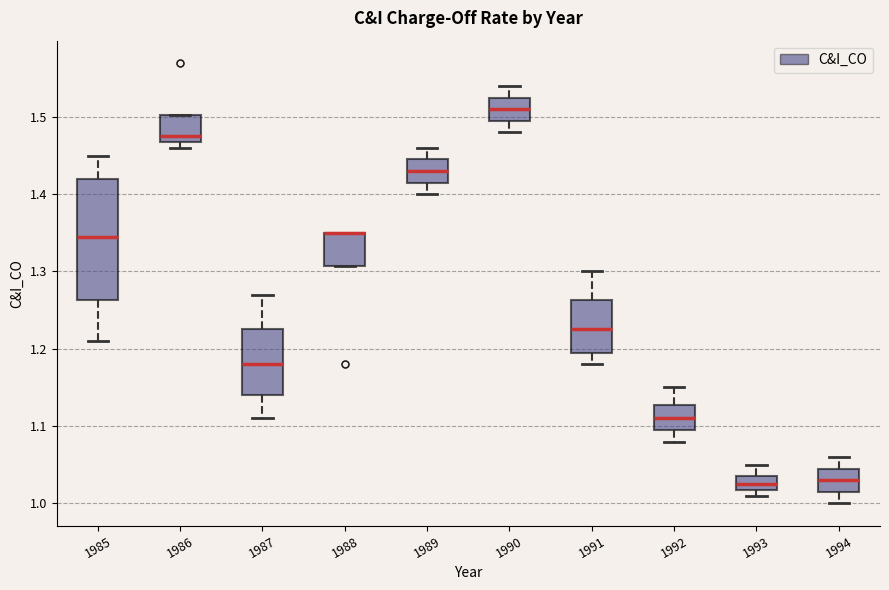

Reading left to right, read every box against the y-axis: the position of its median line, the range the box covers, and the ends of its whiskers. The values are not printed on the chart, so give them approximately, as read against the axis.

1985: median 1.35, box 1.26 to 1.42, whiskers 1.21 to 1.45
1986: median 1.48, box 1.47 to 1.50, whiskers 1.46 to 1.50
1987: median 1.18, box 1.14 to 1.23, whiskers 1.11 to 1.27
1988: median 1.35 (drawn on the box's upper edge), box 1.31 to 1.35, whiskers 1.31 to 1.35
1989: median 1.43, box 1.42 to 1.45, whiskers 1.40 to 1.46
1990: median 1.51, box 1.50 to 1.53, whiskers 1.48 to 1.54
1991: median 1.23, box 1.20 to 1.26, whiskers 1.18 to 1.30
1992: median 1.11, box 1.10 to 1.13, whiskers 1.08 to 1.15
1993: median 1.03, box 1.02 to 1.04, whiskers 1.01 to 1.05
1994: median 1.03, box 1.02 to 1.05, whiskers 1.00 to 1.06